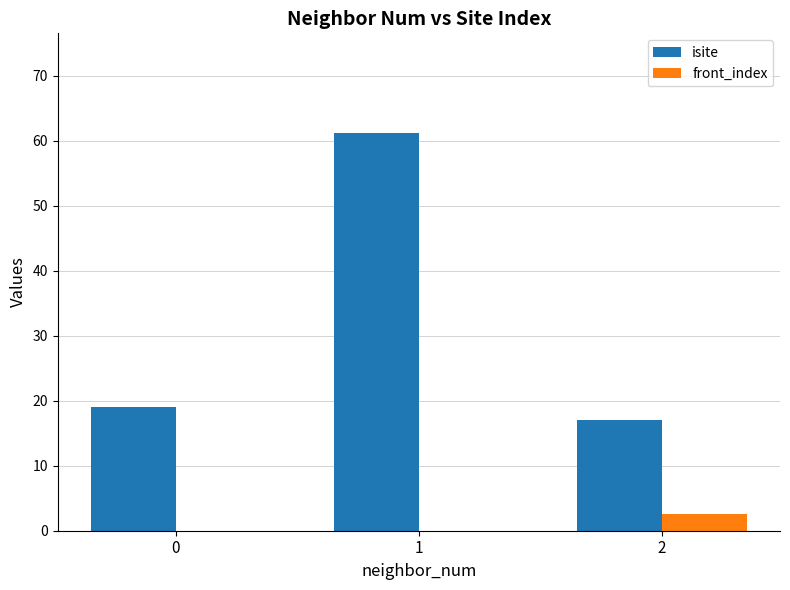

Which series has the largest range (max minus min)?

isite